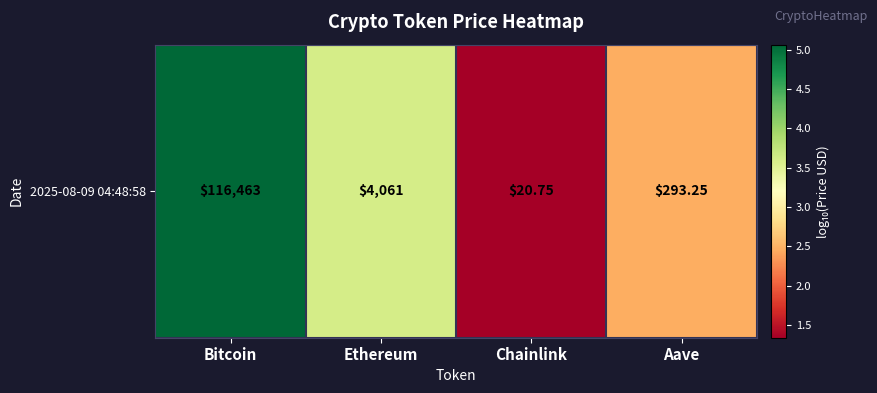

What is the change in value from Bitcoin to Aave?

-2.6